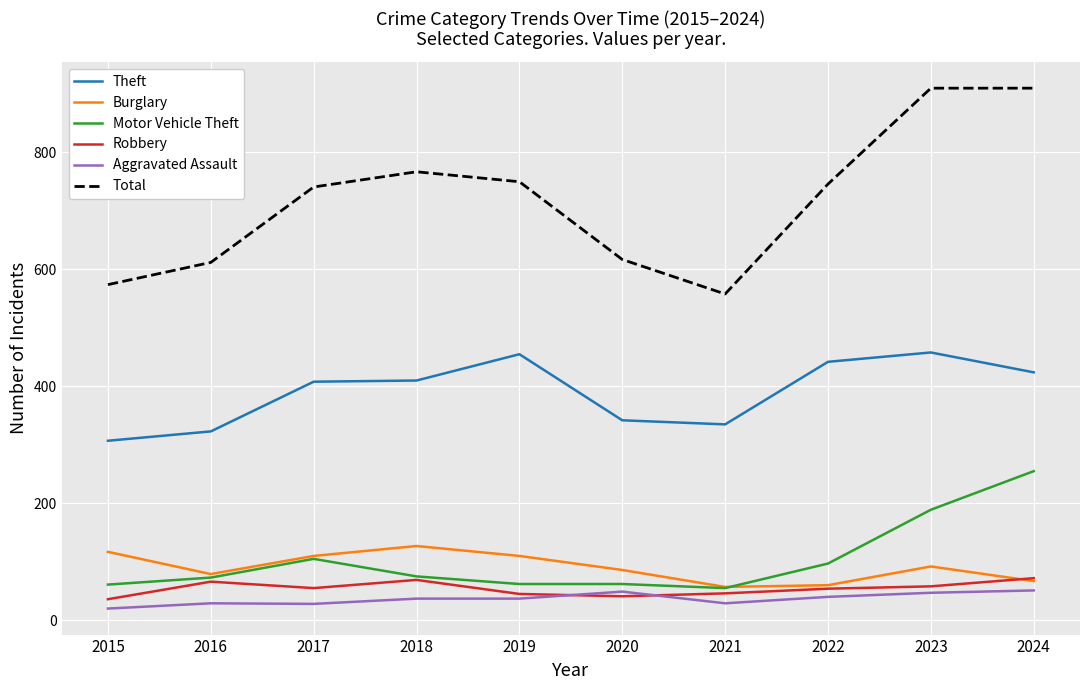

True or false: Aggravated Assault and Theft intersect in this chart.

False